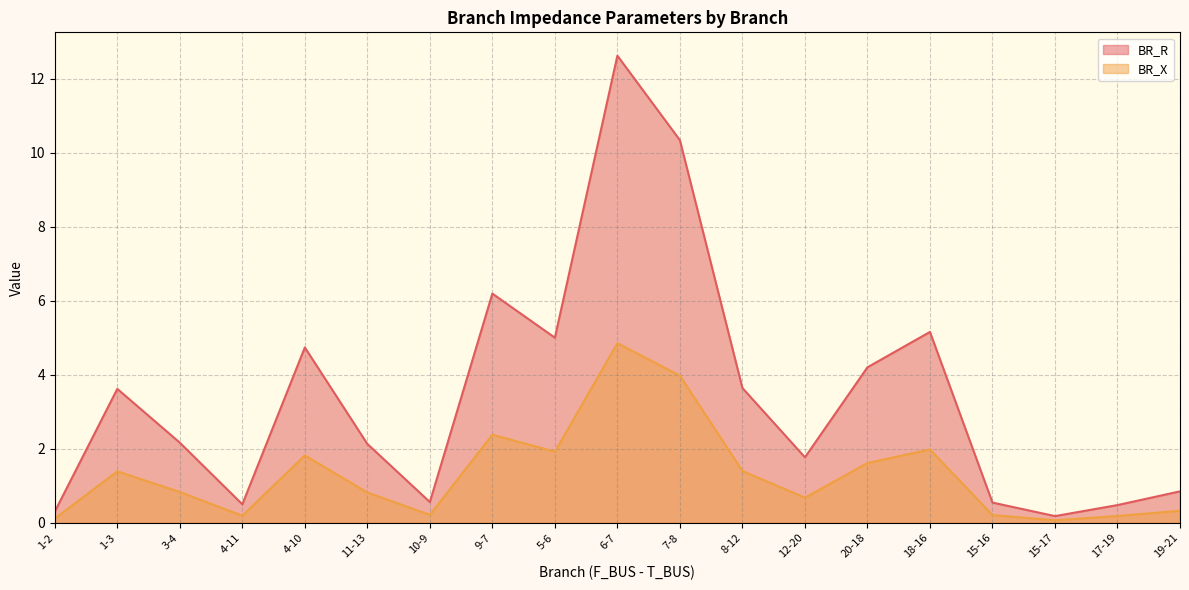

True or false: BR_R has more than 1 points higher than both neighbors.

True